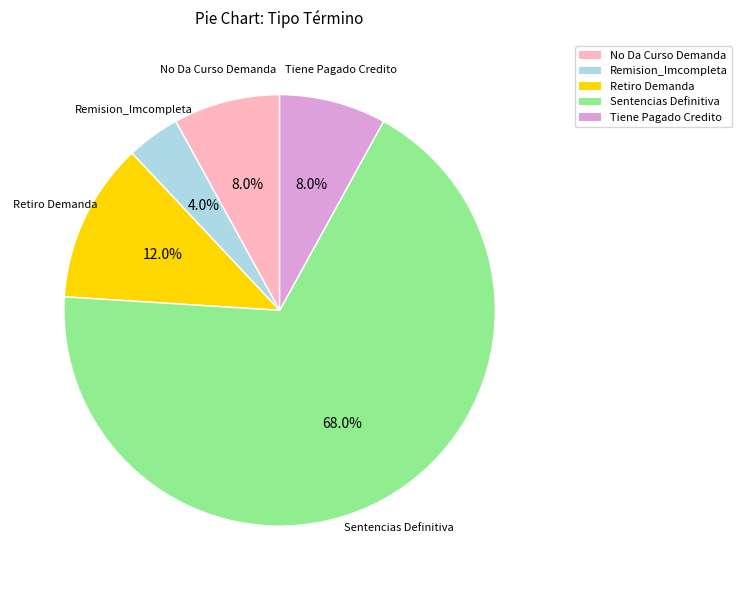

Which slice is the largest?

Sentencias Definitiva